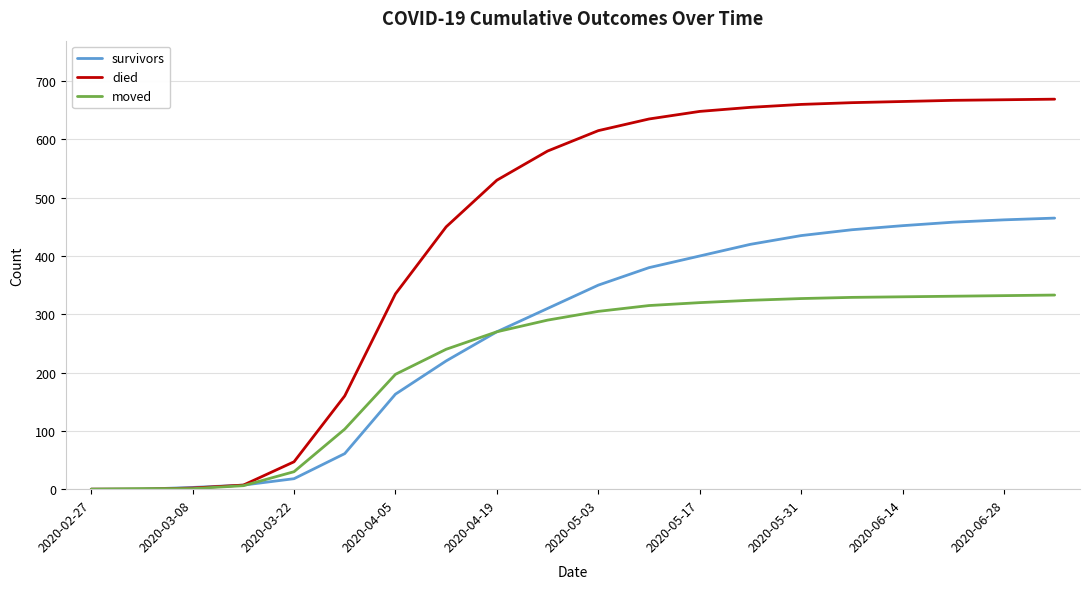

What is the average value of the survivors series?

266